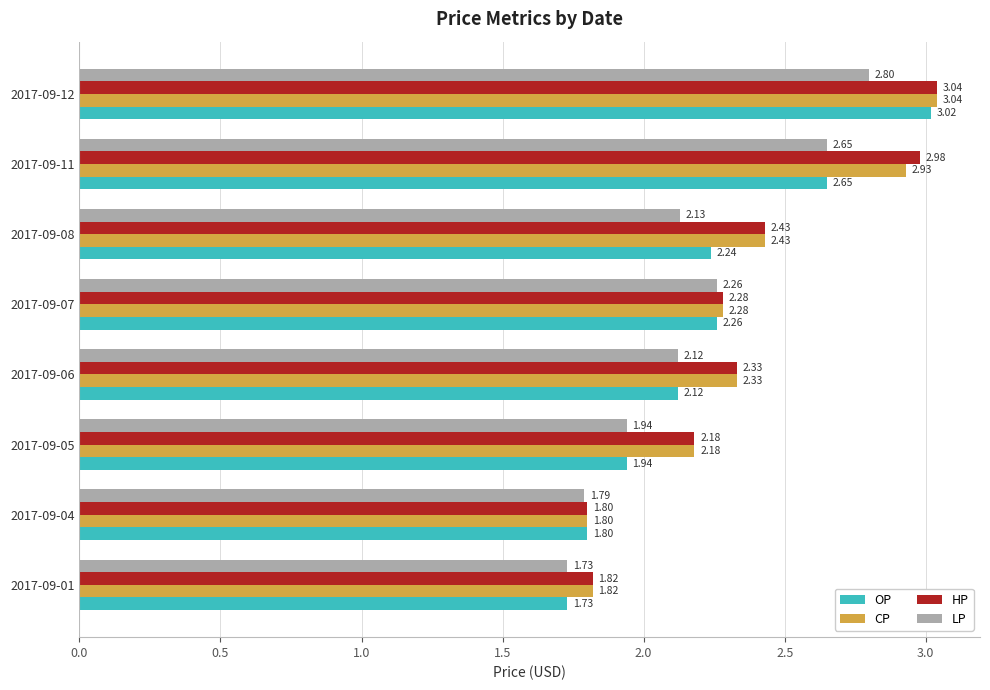

What is the total value across all series at 2017-09-01?

7.1